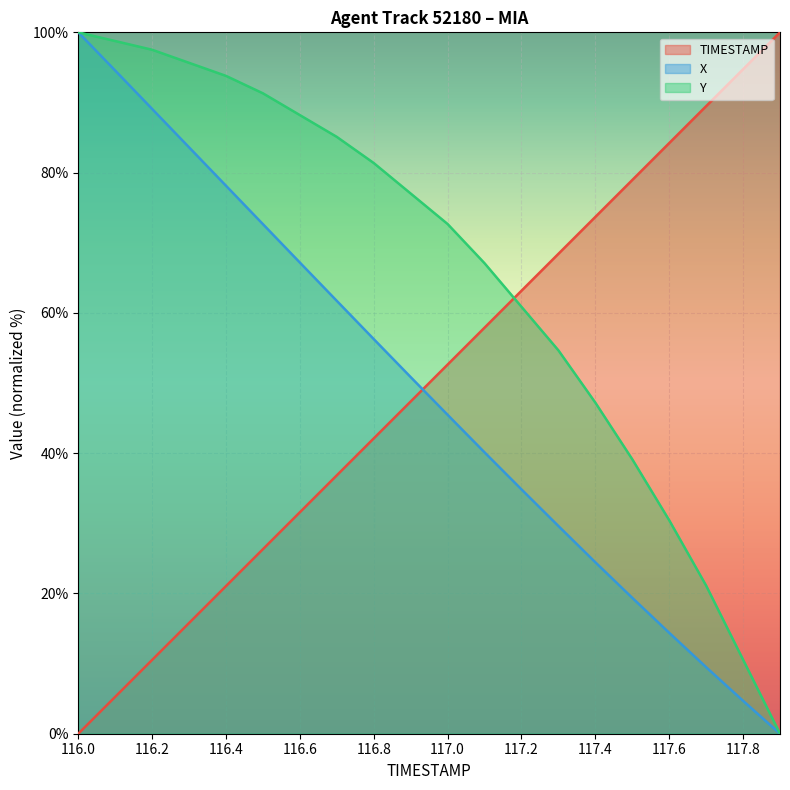

How many lines are shown in the chart?

3